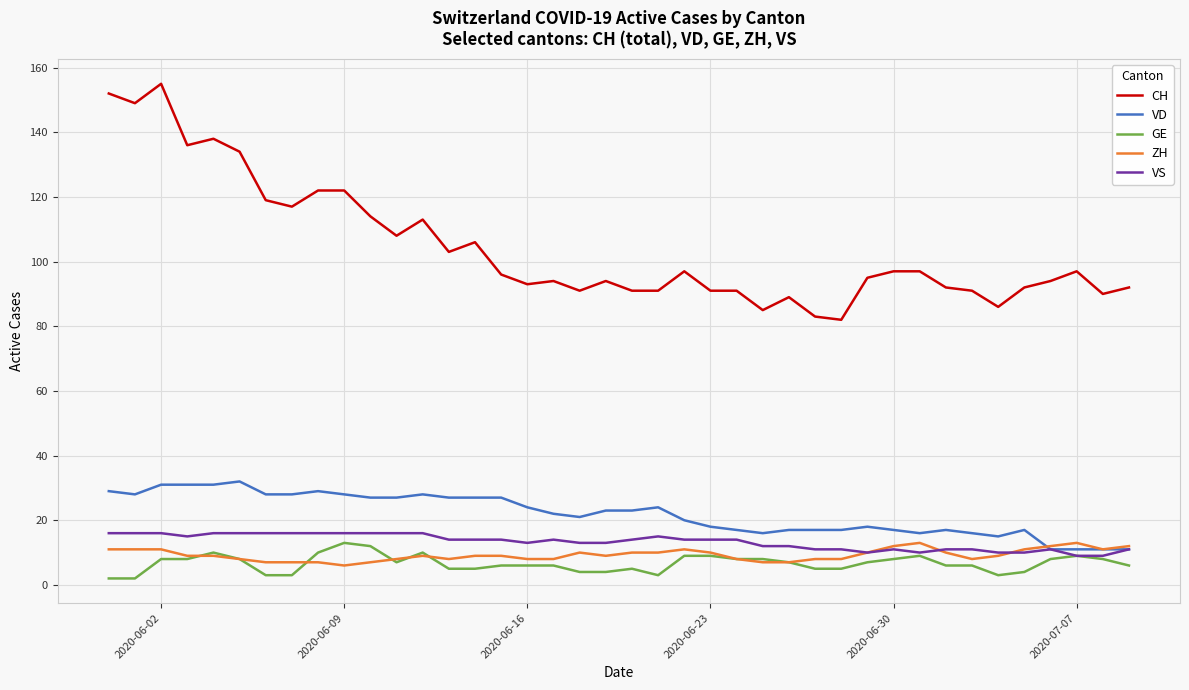

True or false: CH and VS cross at least once.

False